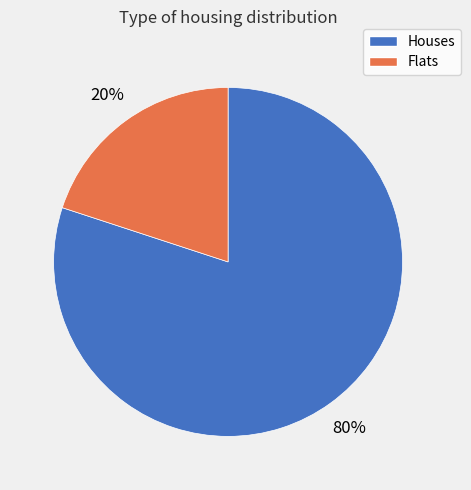

To the nearest percent, what is the average slice percentage?

50%